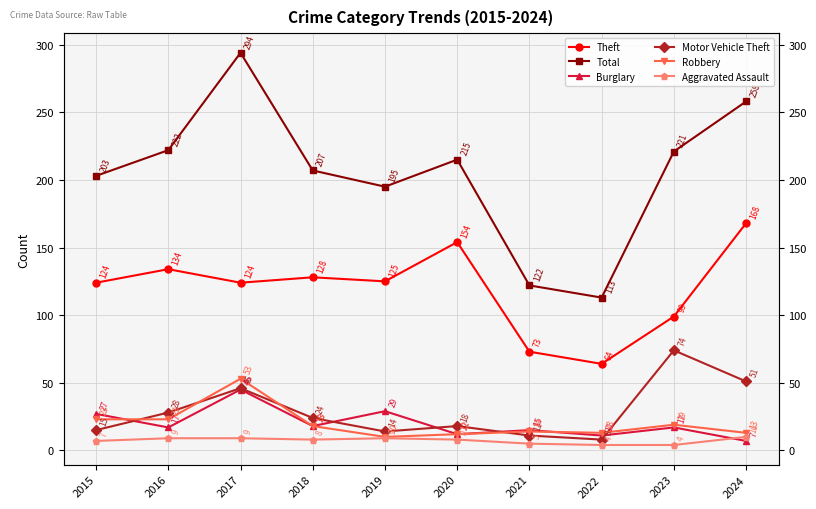

At 2024, list the series in order from smallest to largest.

Burglary, Aggravated Assault, Robbery, Motor Vehicle Theft, Theft, Total